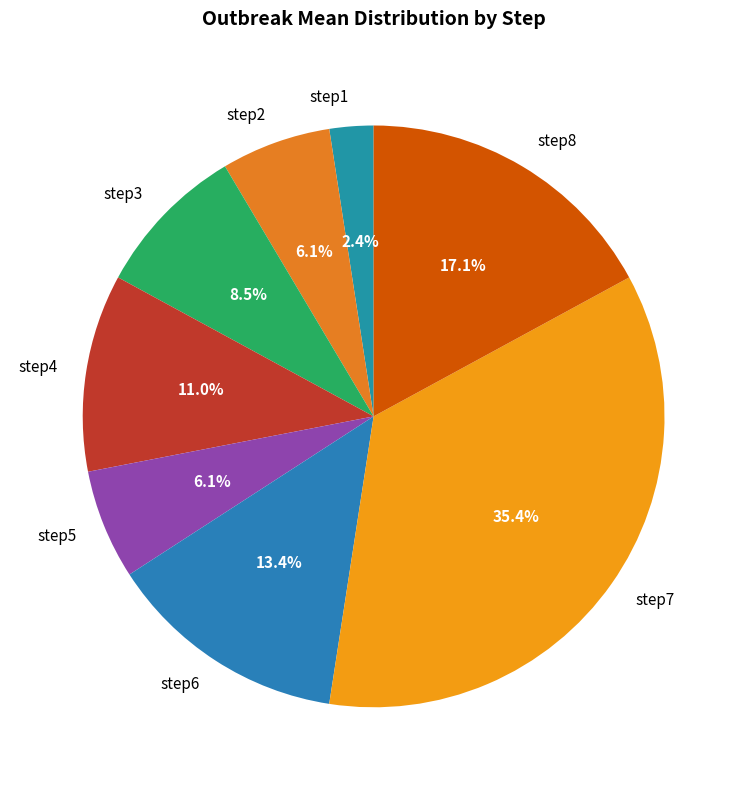

Which category has the smallest portion of the pie?

step1